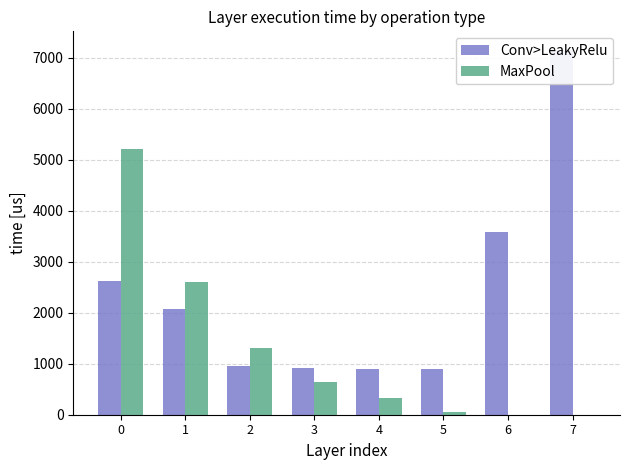

Is it true that MaxPool equals 265 at 3?

False